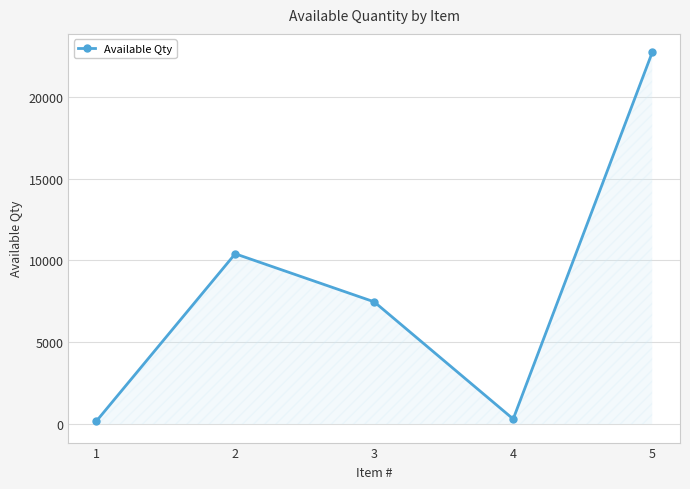

How many values are below 7469?

2